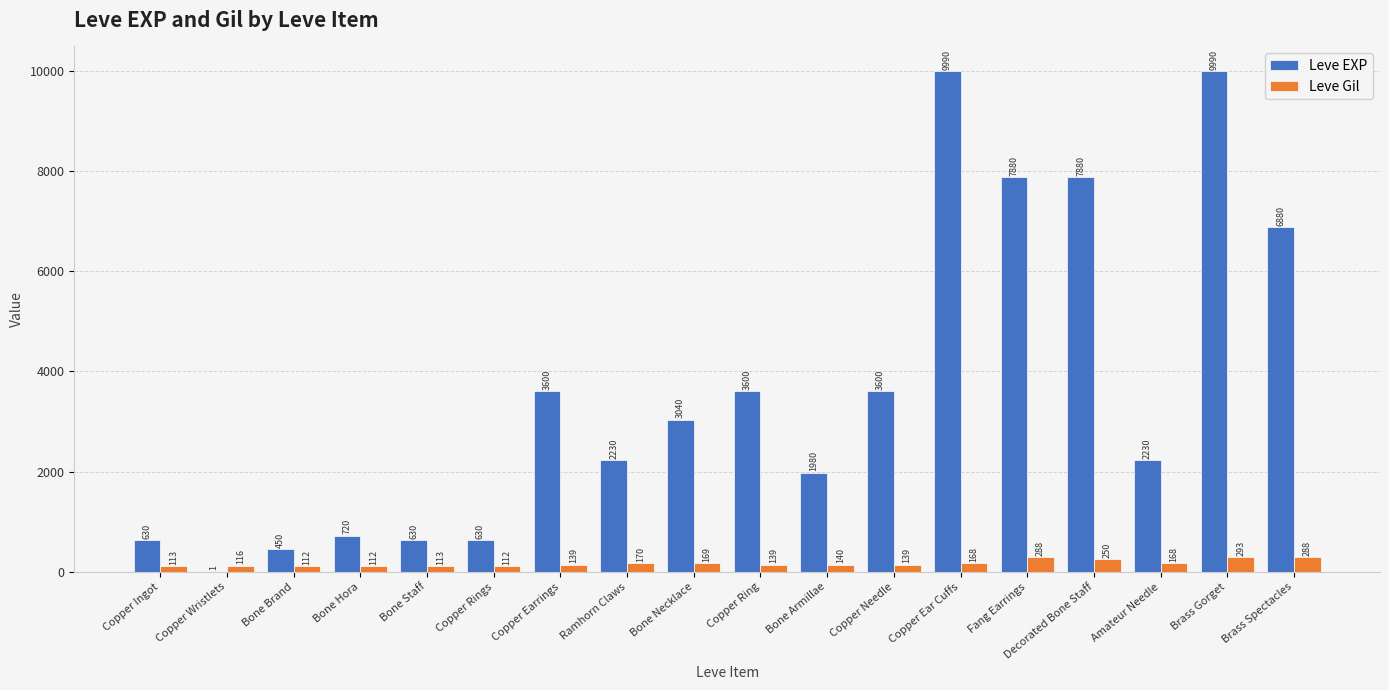

Reading left to right, extract all data points from this chart.

Leve EXP: 630	1	450	720	630	630	3600	2230	3040	3600	1980	3600	9990	7880	7880	2230	9990	6880
Leve Gil: 113	116	112	112	113	112	139	170	169	139	140	139	168	288	250	168	293	288